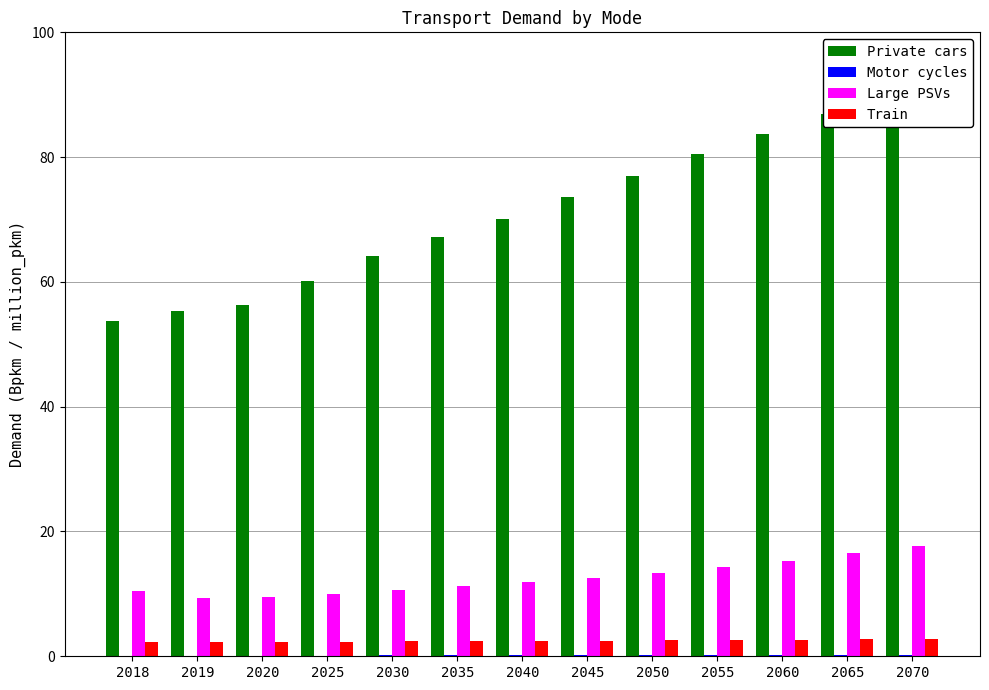

What are all the series names shown in the legend?

Private cars, Motor cycles, Large PSVs, Train